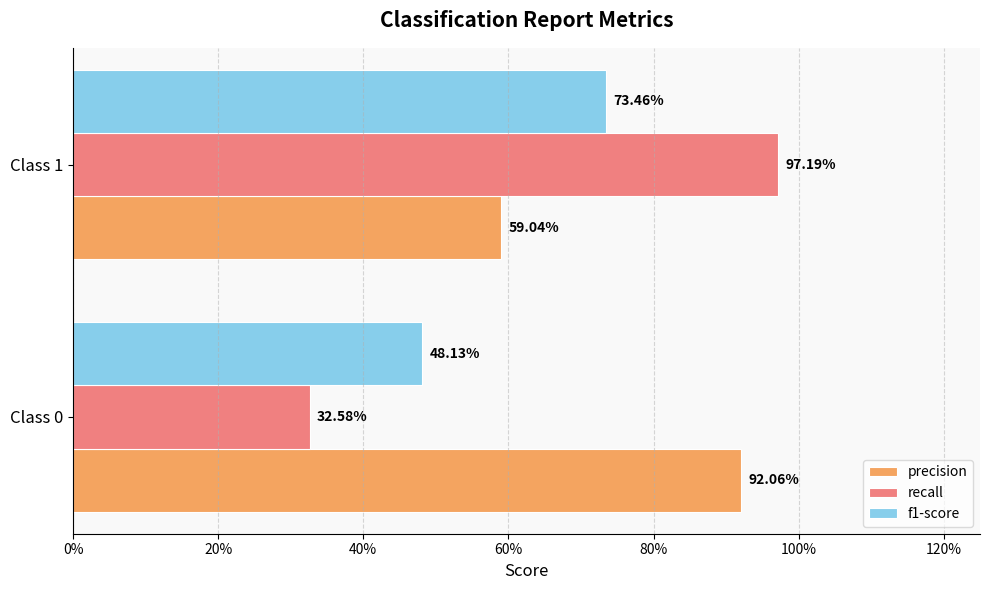

What are all the series names shown in the legend?

precision, recall, f1-score